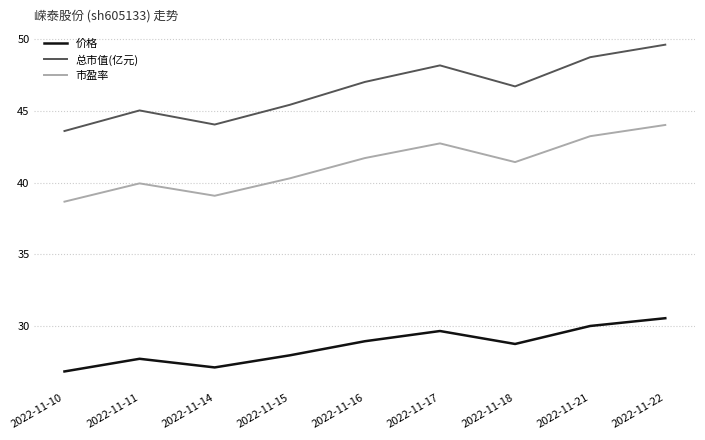

What is the difference between the maximum and minimum values in the 价格 series?

3.7